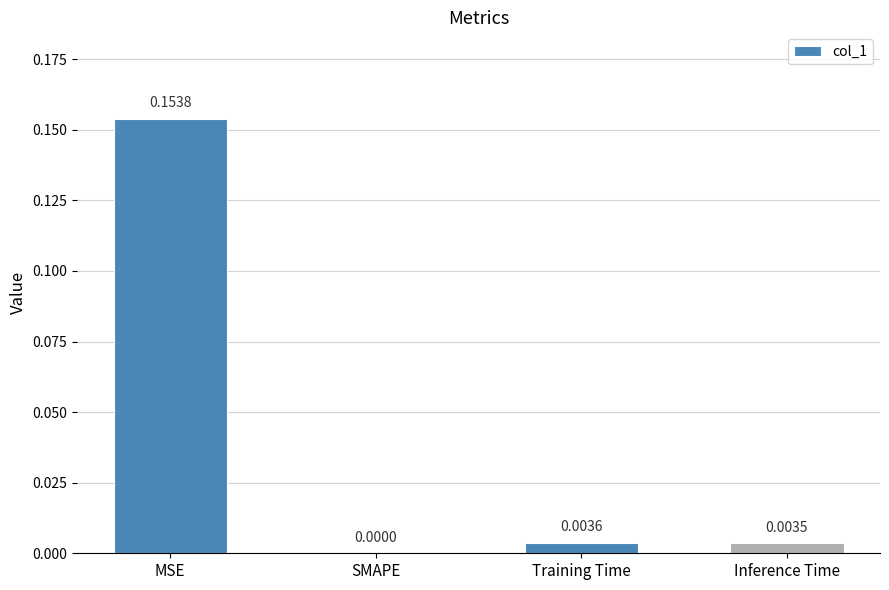

Where is the data nearest to the value 0?

SMAPE